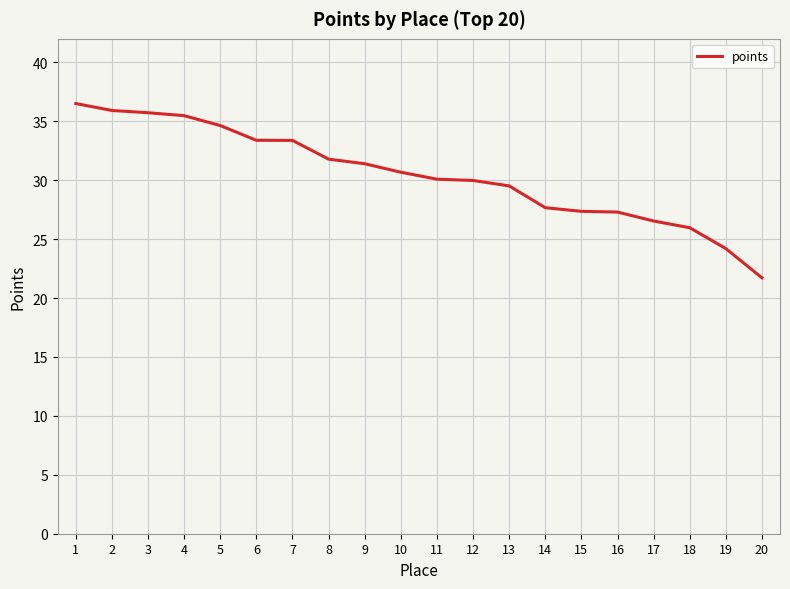

At which category does the chart reach its minimum across all series?

20